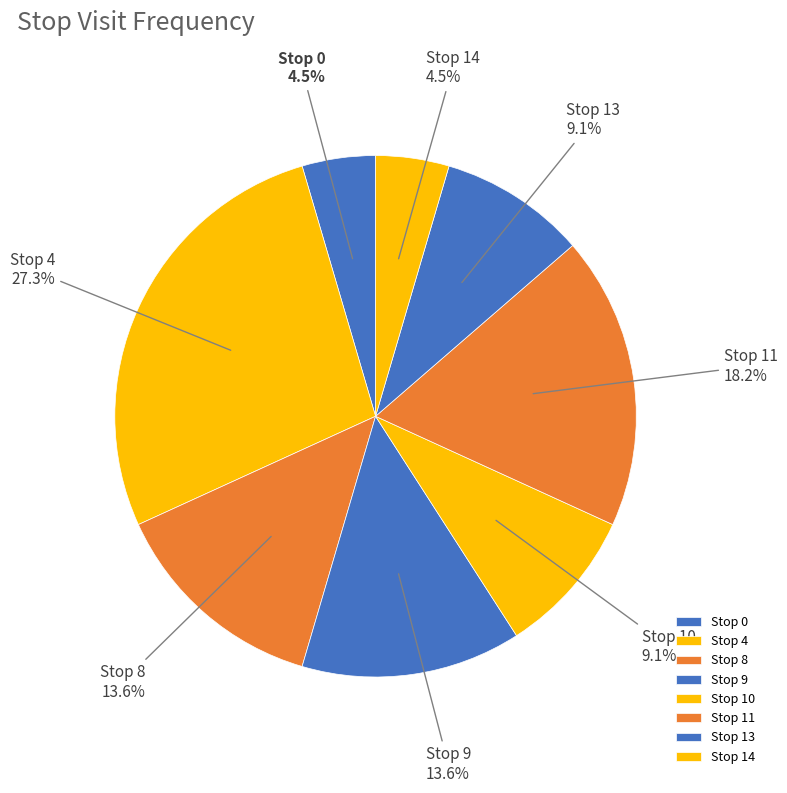

Which slice is the largest?

Stop 4